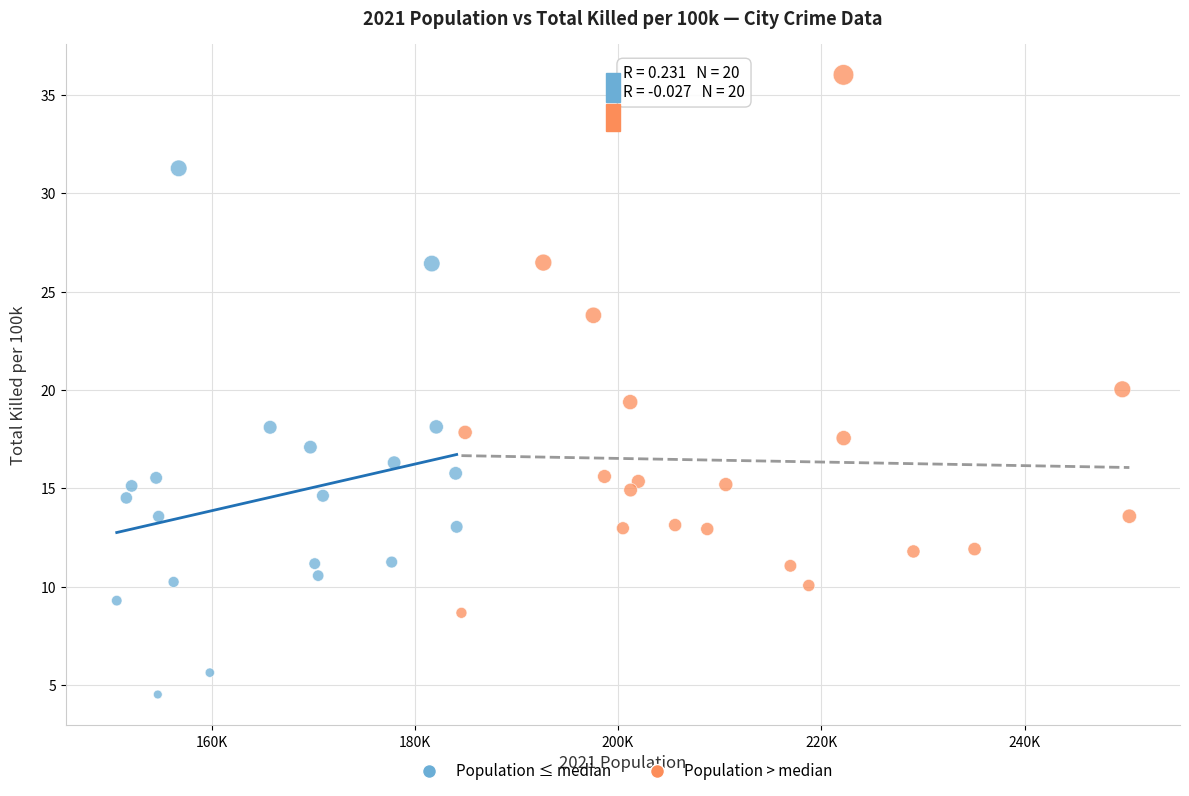

Which series reaches the maximum Y coordinate?

Population > median